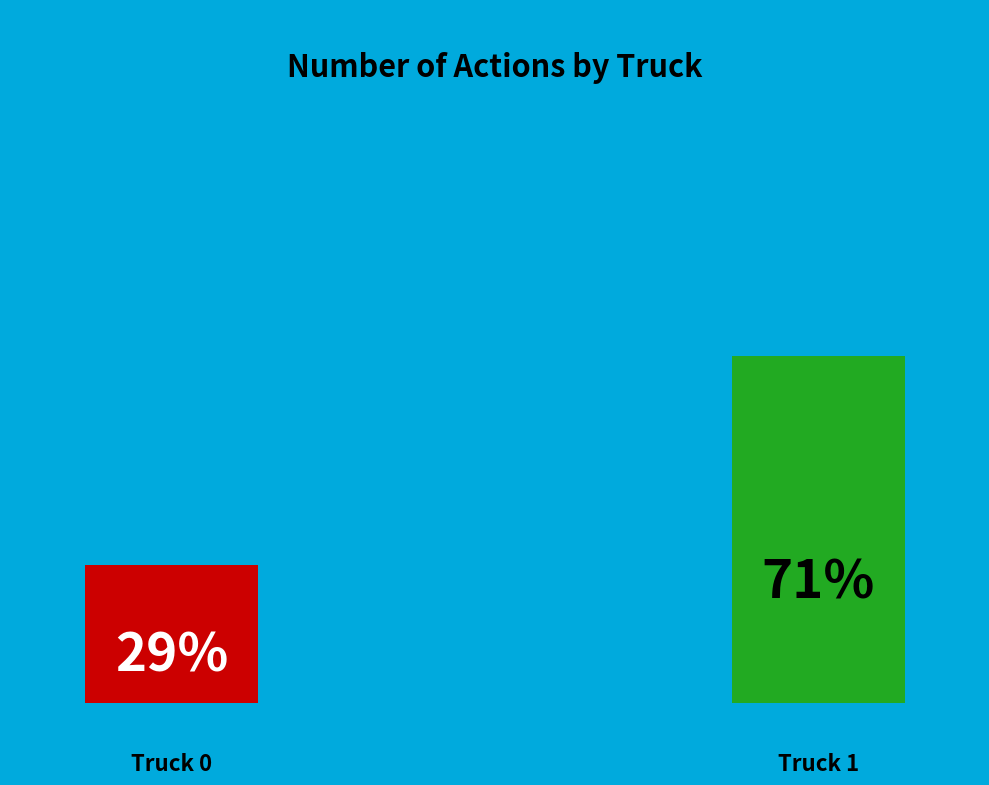

What is the majority slice?

Truck 1